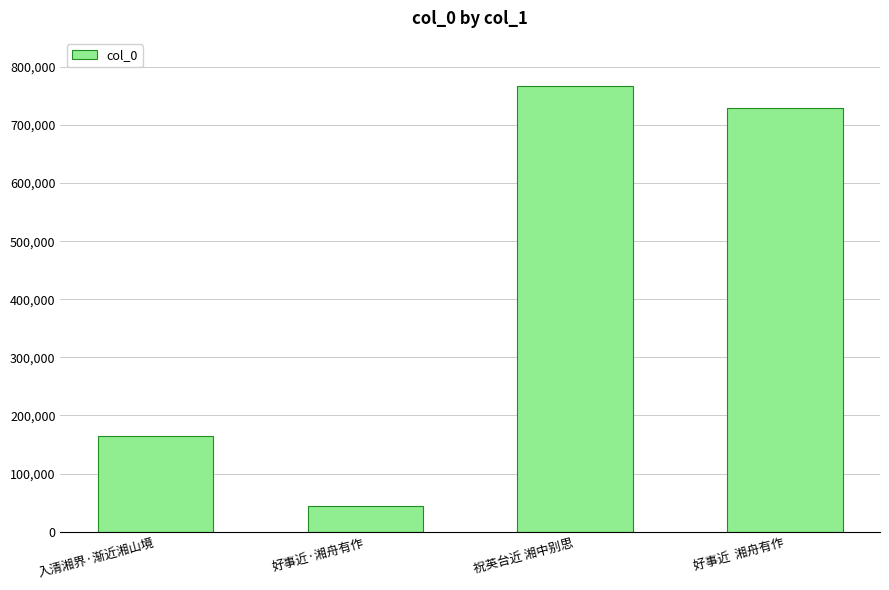

What is the difference between the maximum and minimum values?

723009